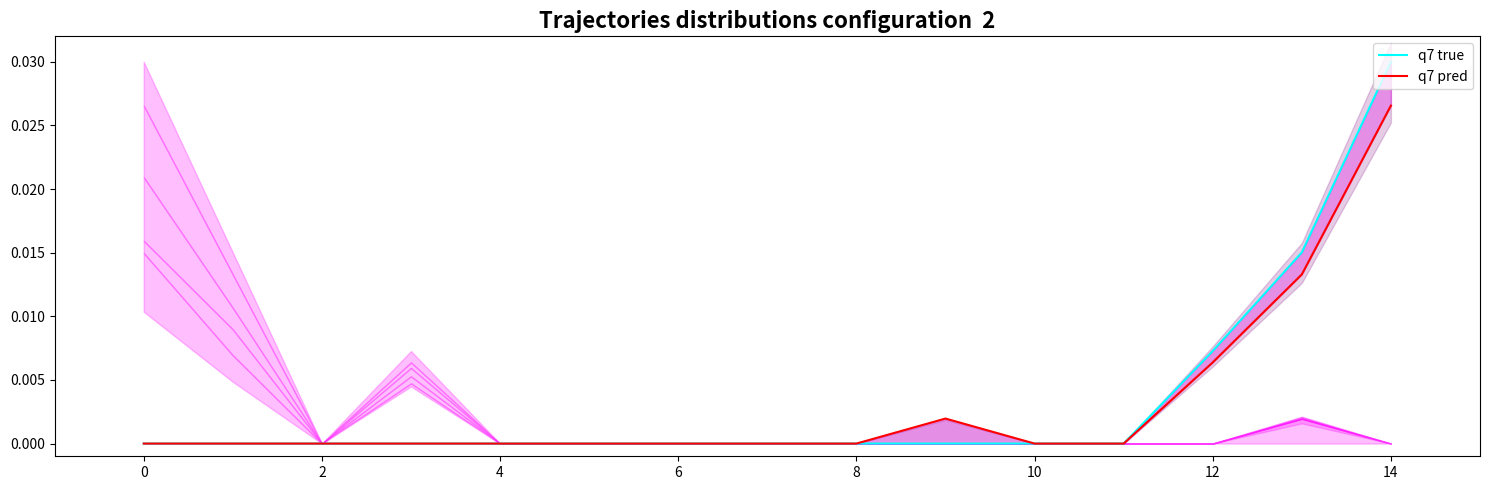

True or false: q7 true has more than 0 interior local peaks.

False